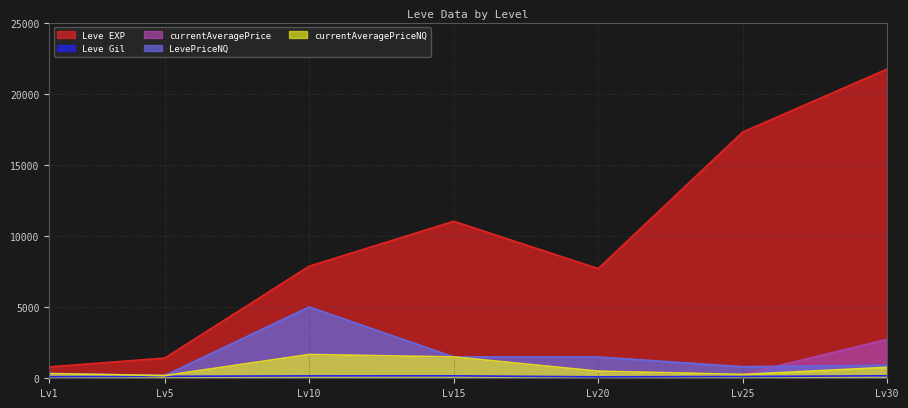

How many lines are shown in the chart?

5